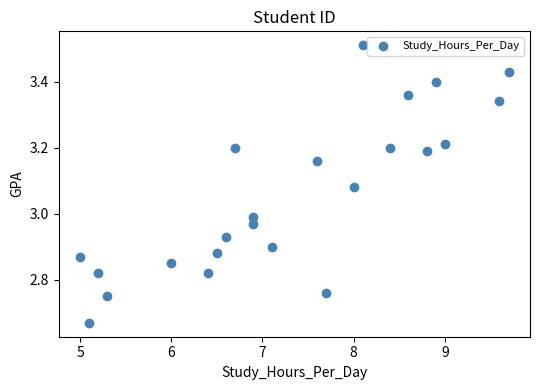

What is the range of Y values (max minus min)?

0.8